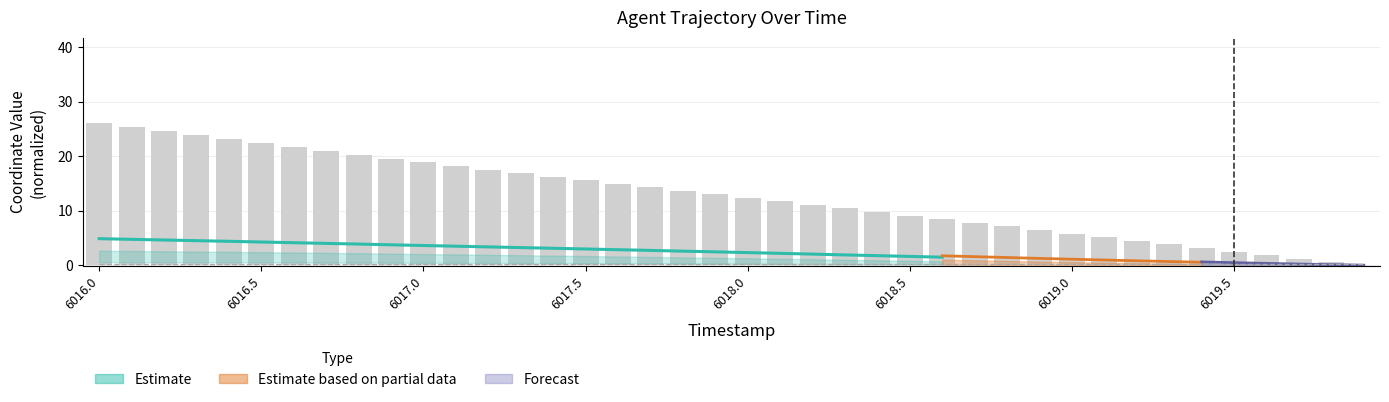

What is the average value?

12.8